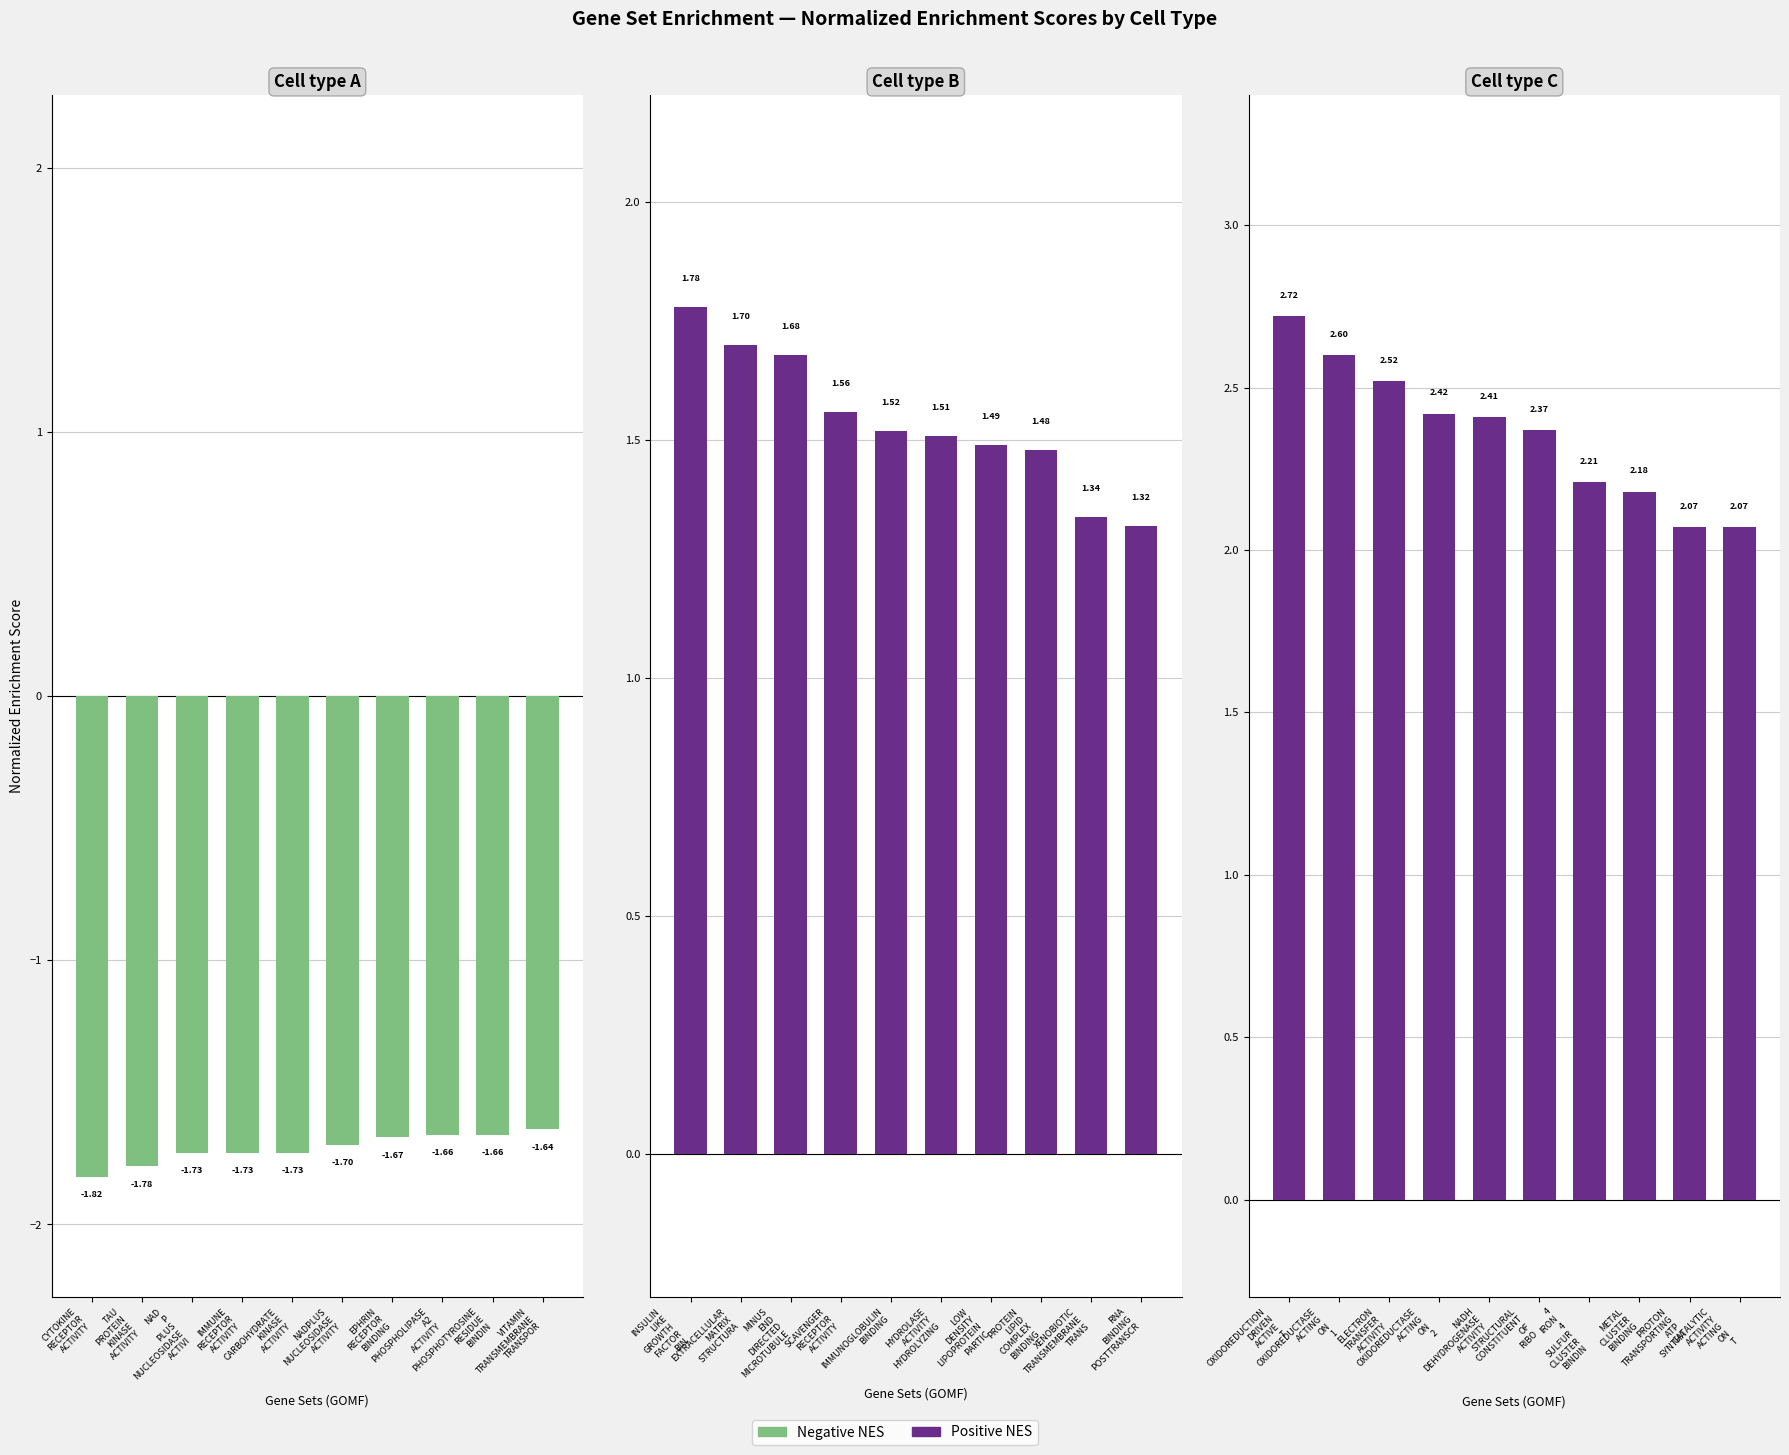

Count the Cell type B values in the range 1 to 2.

10